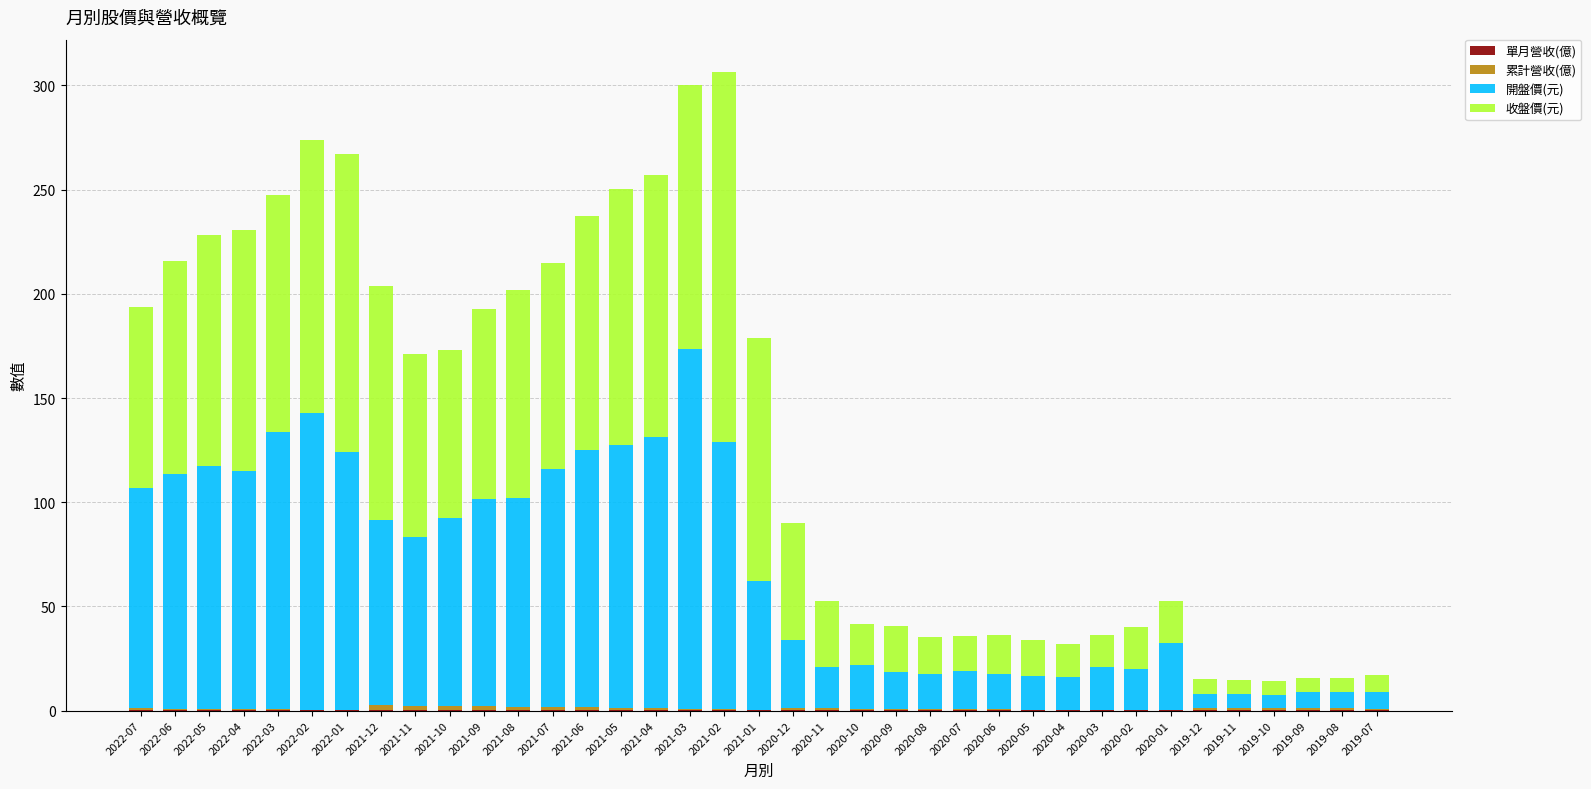

Does the chart contain stacked bars?

Yes